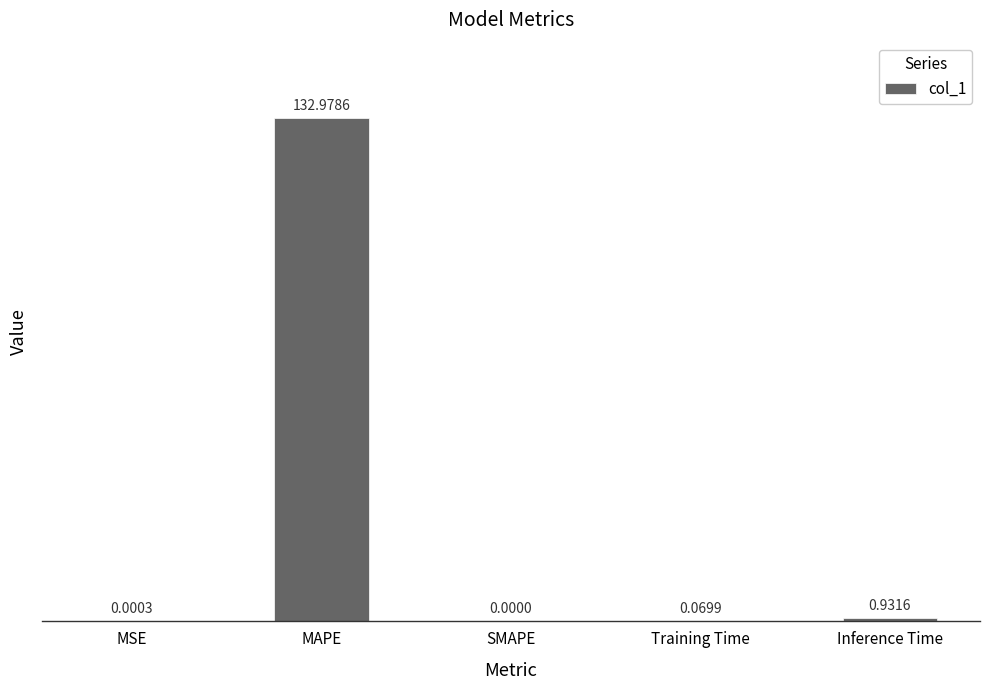

How many values are above zero?

4